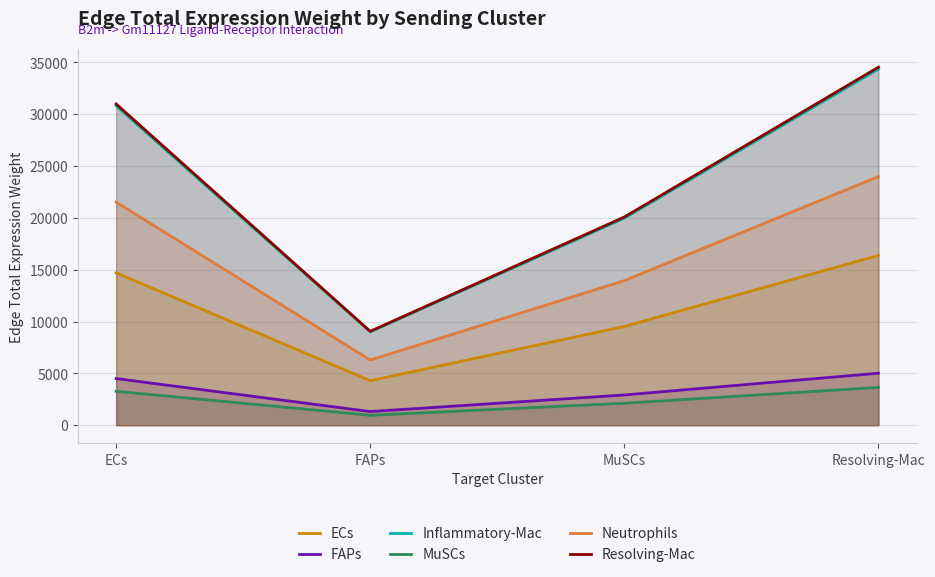

True or false: Inflammatory-Mac and Resolving-Mac intersect in this chart.

False